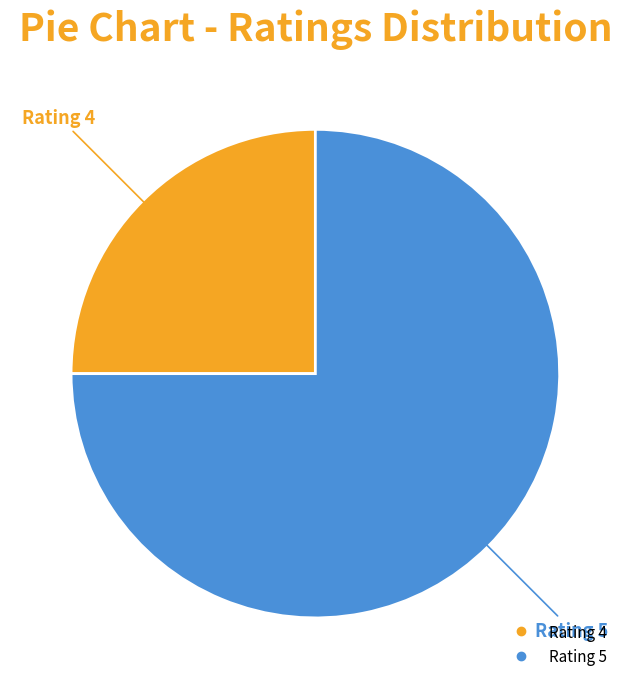

Is there a majority slice in this chart?

Yes